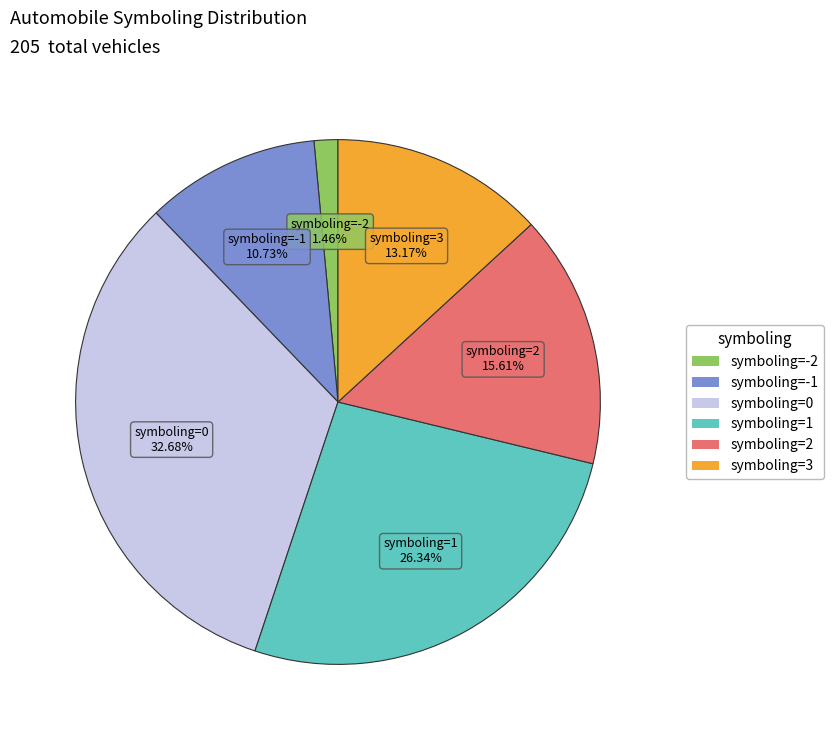

Between symboling=0 and symboling=-2, which is larger?

symboling=0